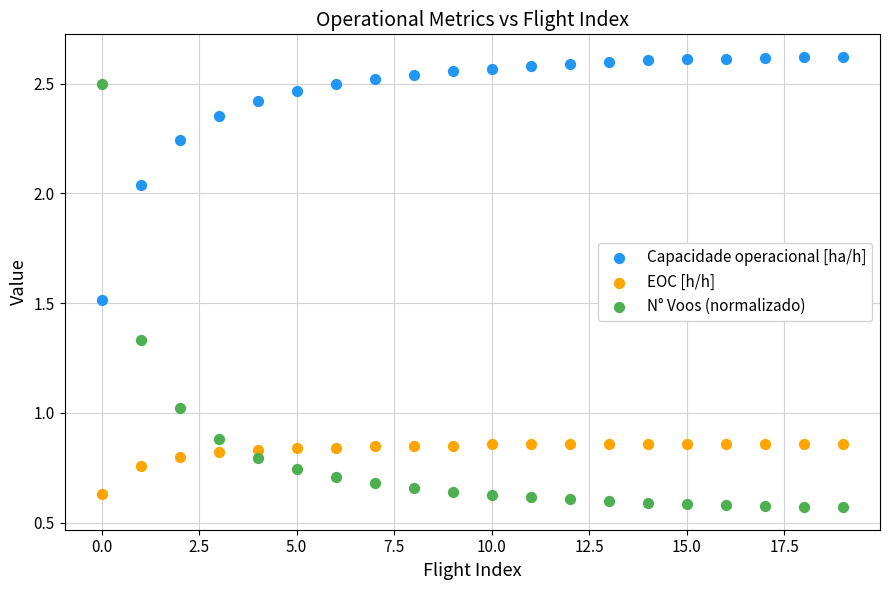

Which series has the widest spread of Y values?

N° Voos (normalizado)